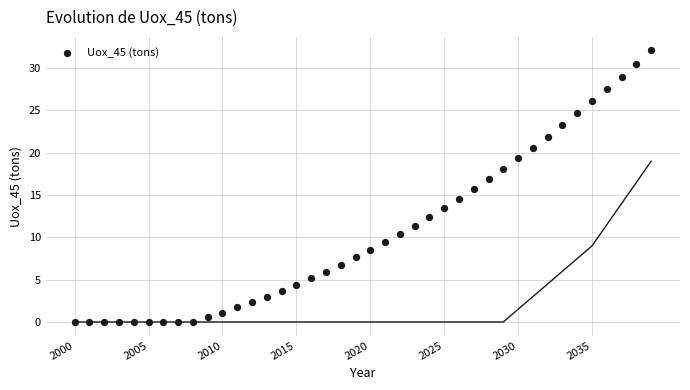

What is the range of X values (max minus min)?

39.0